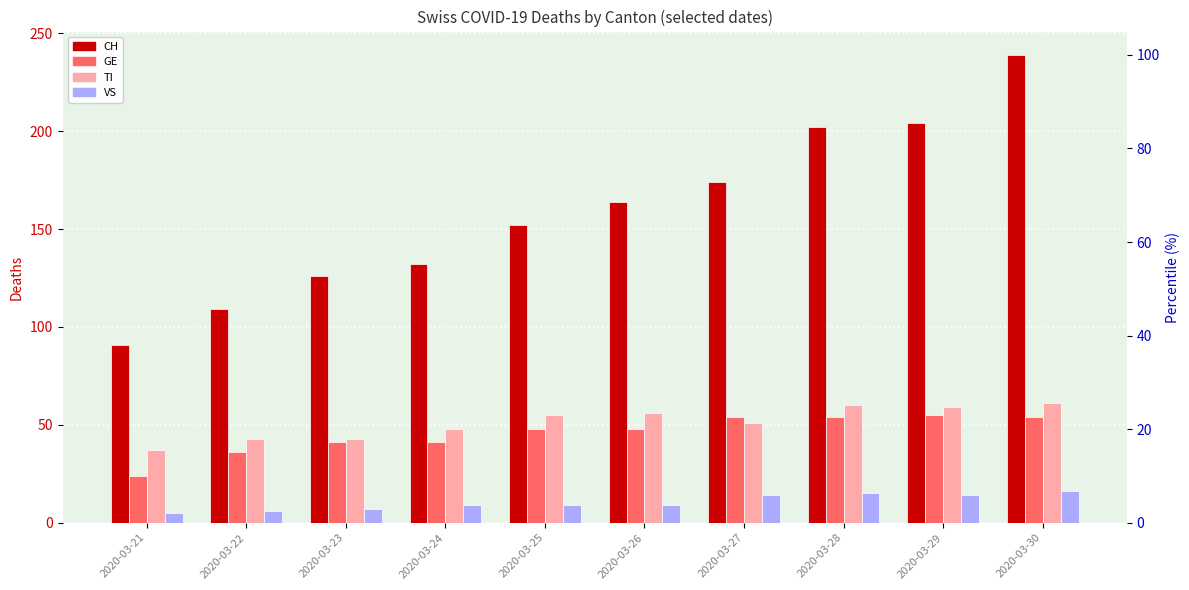

At how many categories does at least one series exceed 207?

1